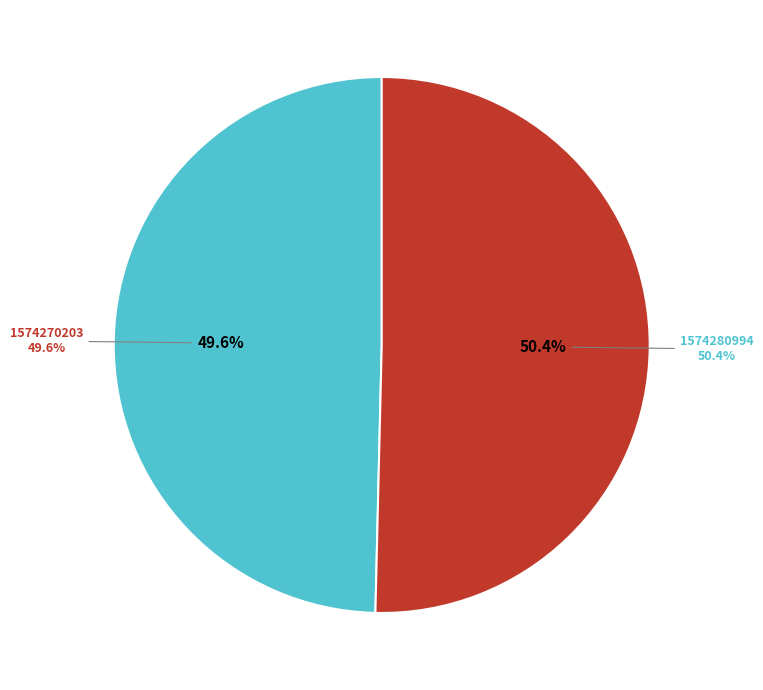

What percentage is the 1574280994 slice, to the nearest percent?

50%